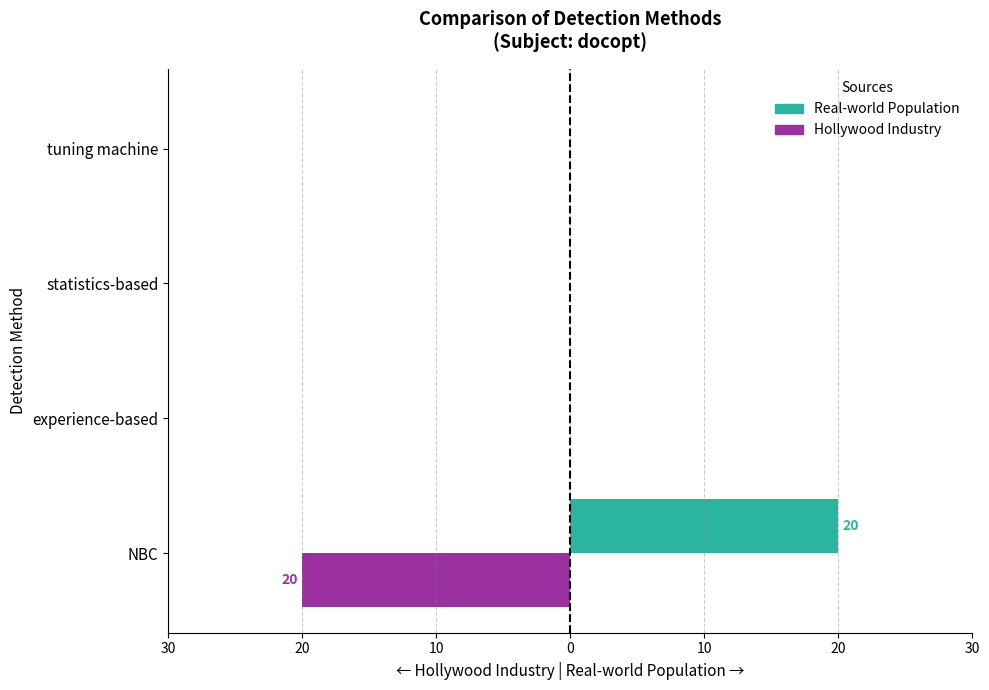

Reading left to right, what are all the values shown in this chart?

Real-world Population: 20	0	0	0
Hollywood Industry: -20	0	0	0